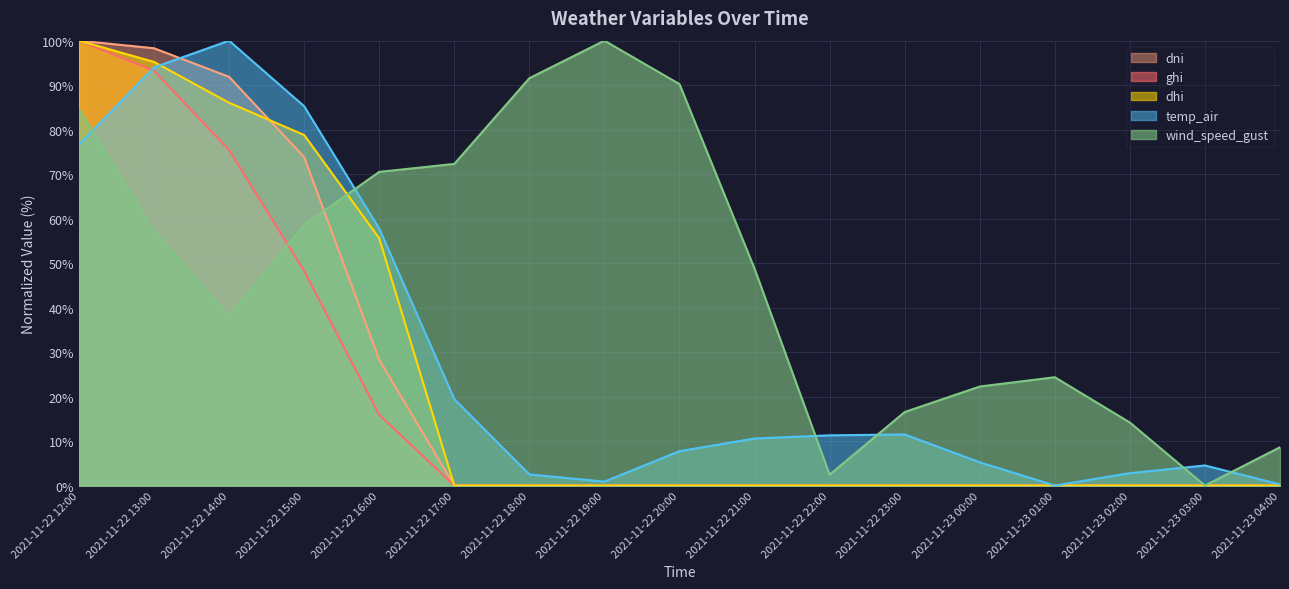

What is the difference between the highest and lowest values at 2021-11-23 02:00?

14.2